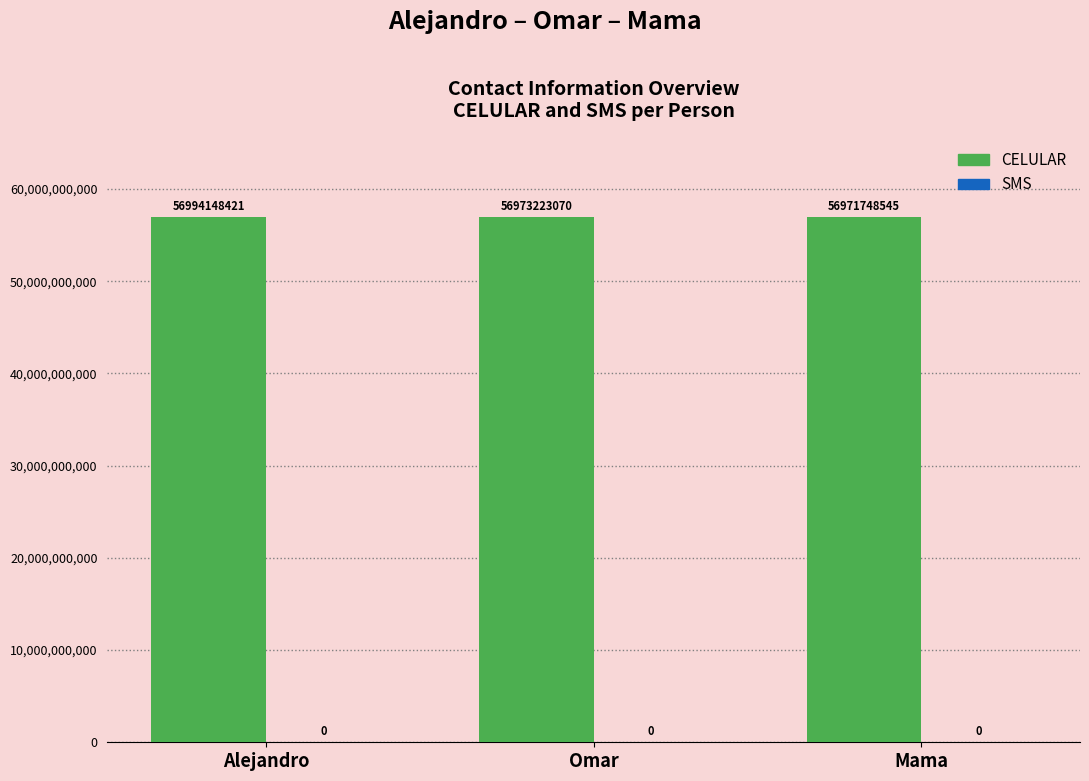

What is the minimum value shown in the chart?

56971748545